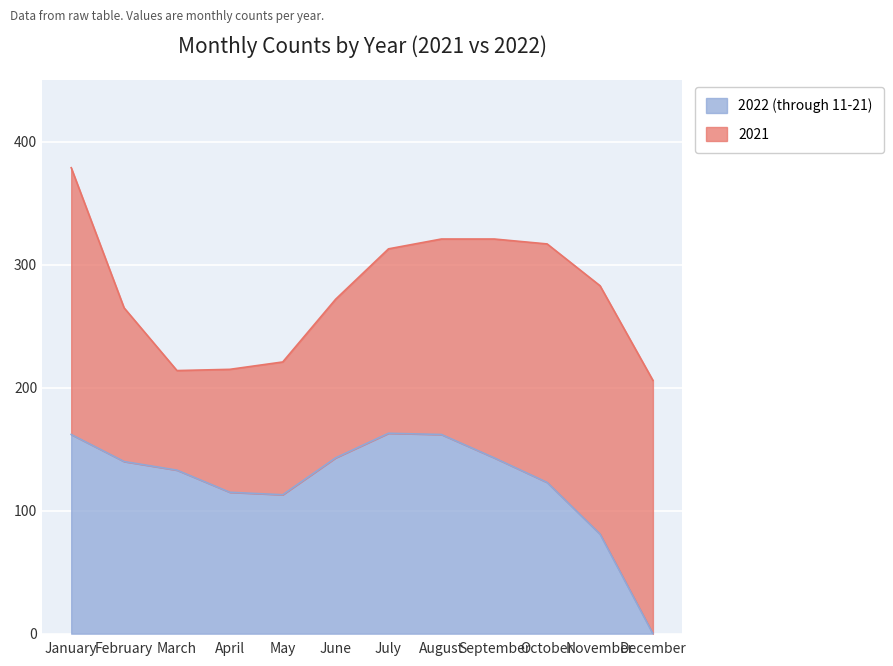

How many data points are above 140?

5